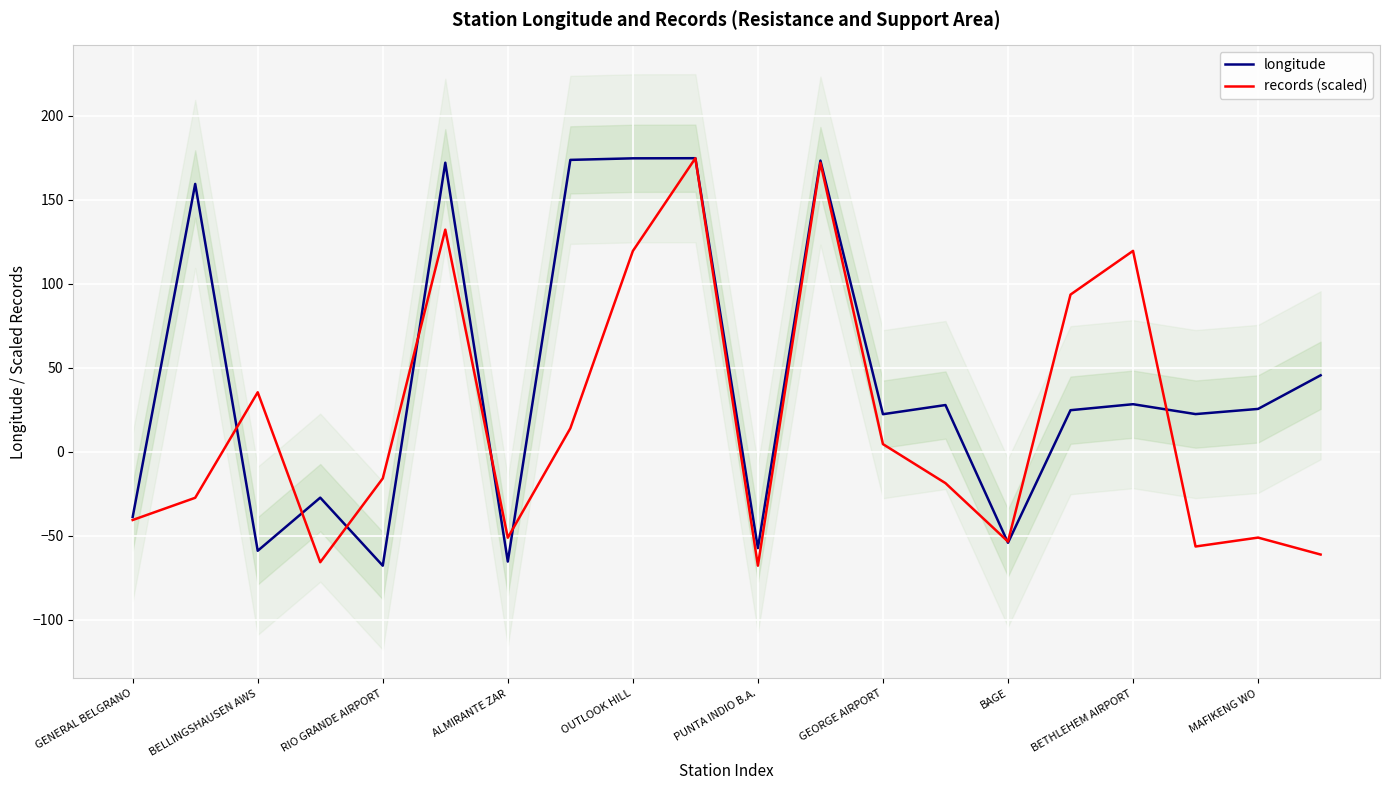

True or false: records (scaled) has a value of -51.1 at ALMIRANTE ZAR.

True